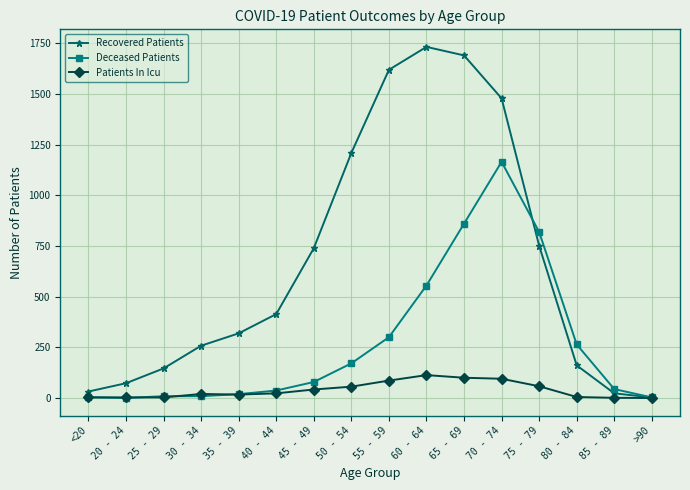

What is the label of the 3rd point from the left?

25 - 29